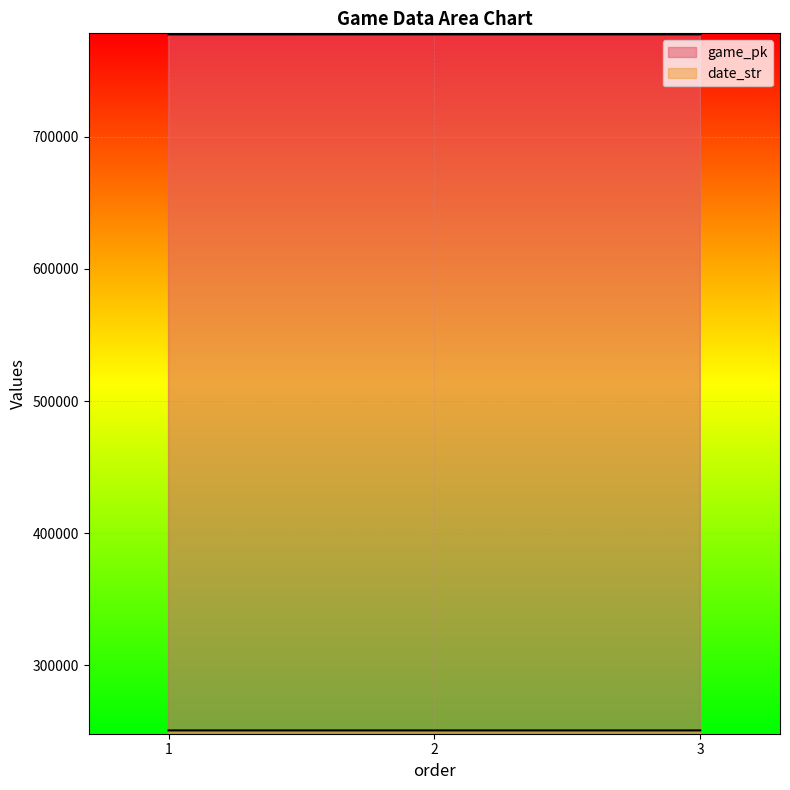

The value of game_pk at 1 is 777627. True or false?

True